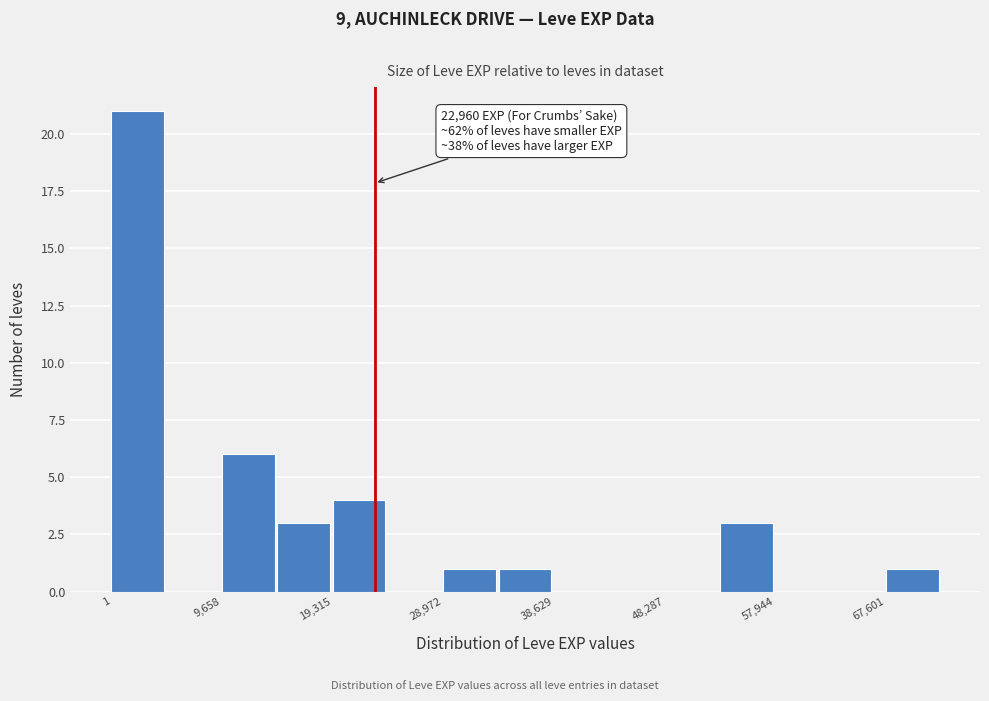

Which range on the x-axis has the tallest bar?

0 to 5000